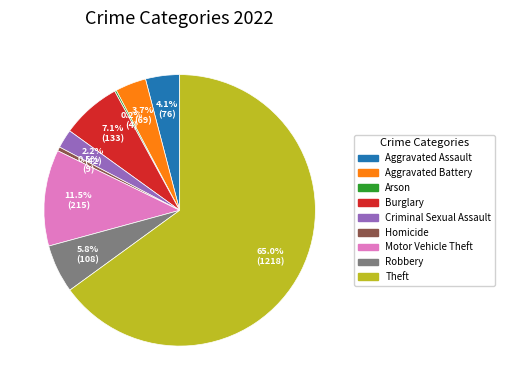

What portion of the pie excludes Criminal Sexual Assault?

97.8%